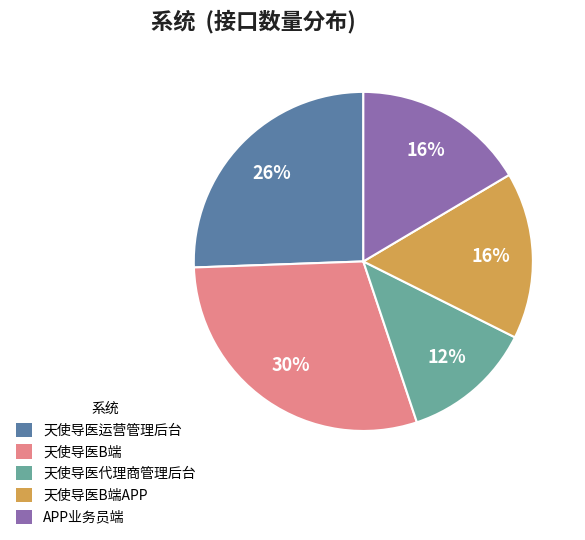

To the nearest percent, what is the average slice percentage?

20%